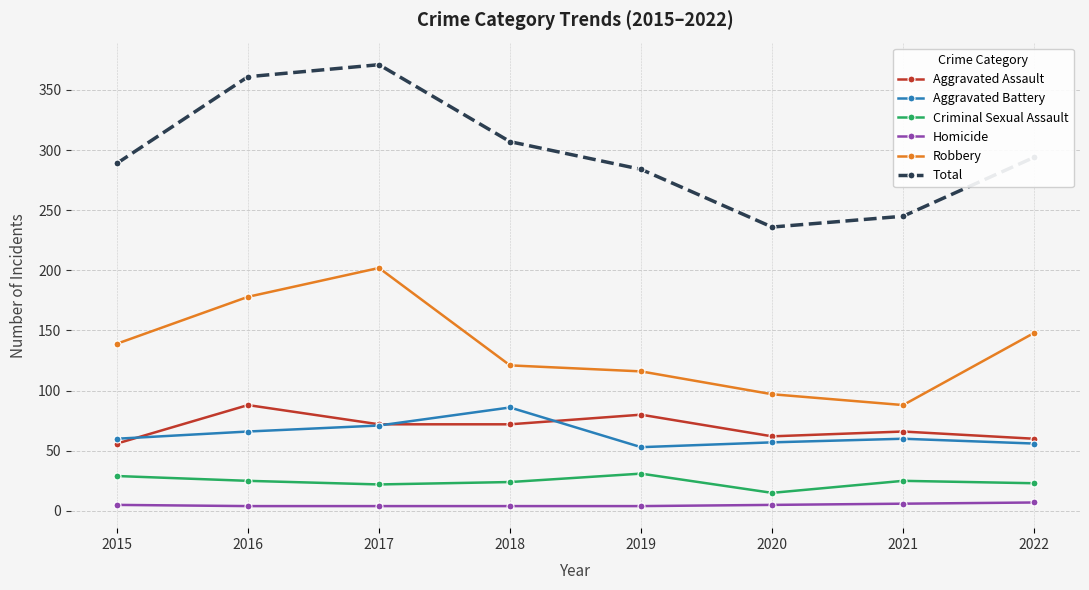

What value does the Aggravated Battery series have at 2020, to the nearest 5?

55